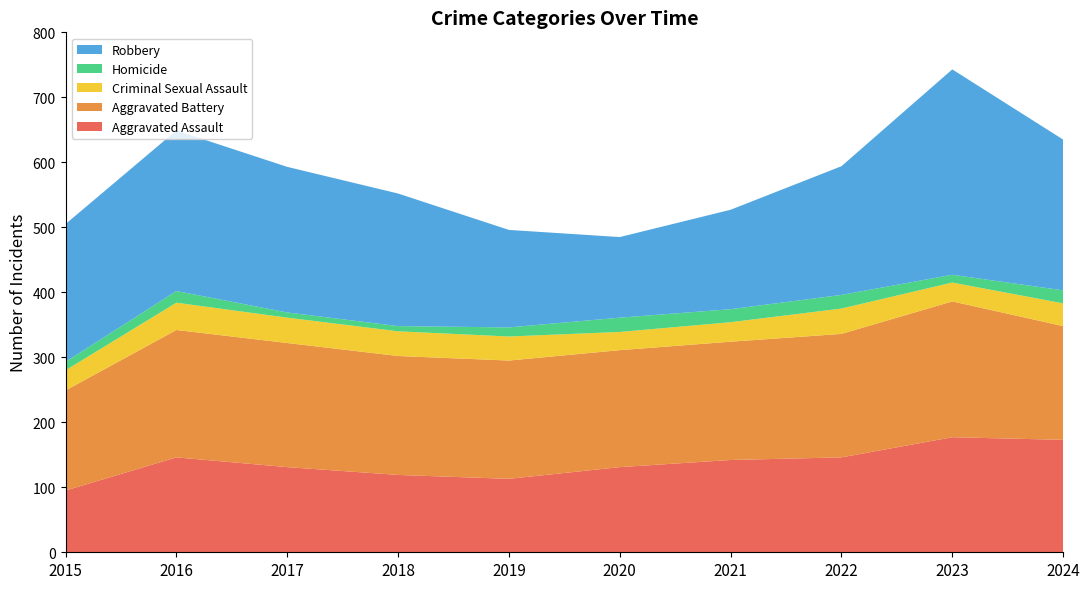

Reading left to right, list all the values displayed in this chart.

Aggravated Assault: 2015=95	2016=146	2017=131	2018=119	2019=113	2020=131	2021=142	2022=146	2023=177	2024=173
Aggravated Battery: 2015=154	2016=196	2017=191	2018=183	2019=182	2020=180	2021=182	2022=190	2023=209	2024=175
Criminal Sexual Assault: 2015=31	2016=42	2017=39	2018=38	2019=37	2020=28	2021=30	2022=39	2023=29	2024=35
Homicide: 2015=13	2016=18	2017=8	2018=8	2019=14	2020=22	2021=20	2022=21	2023=12	2024=20
Robbery: 2015=212	2016=247	2017=224	2018=204	2019=150	2020=124	2021=153	2022=198	2023=316	2024=232